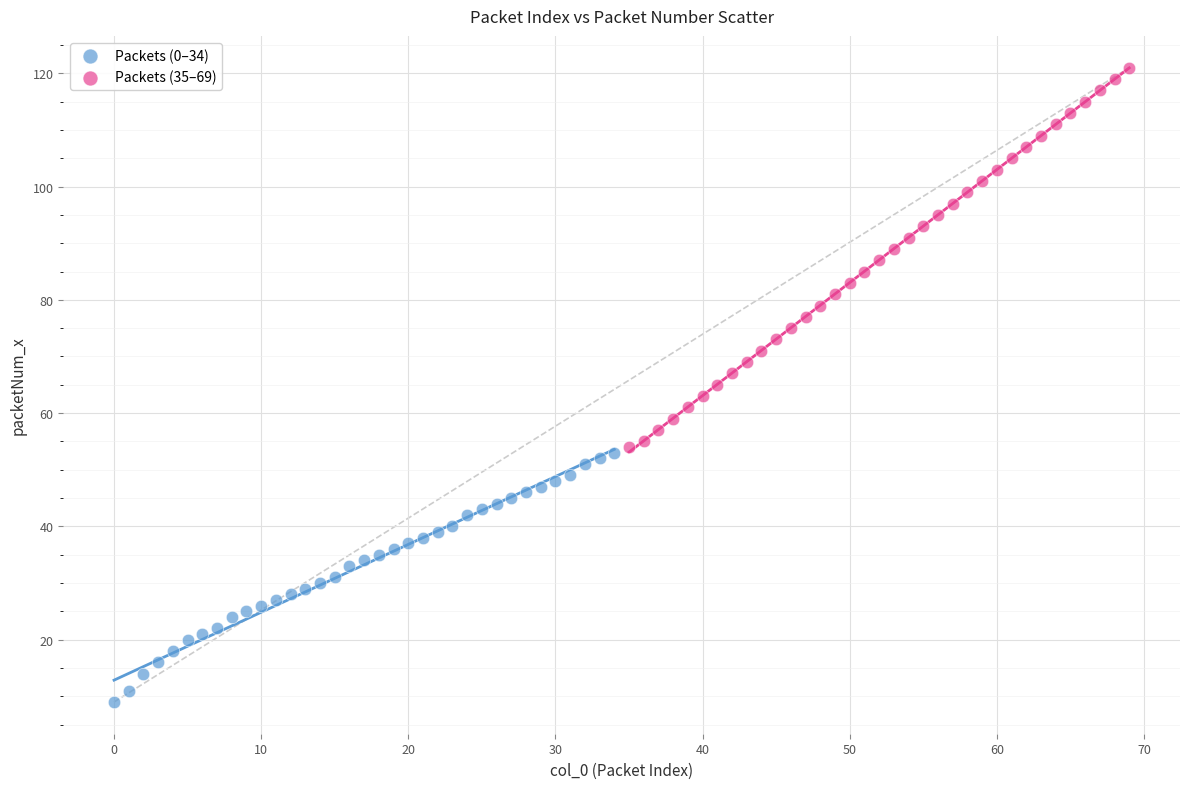

Which series has the largest Y range (max minus min)?

Packets (35–69)